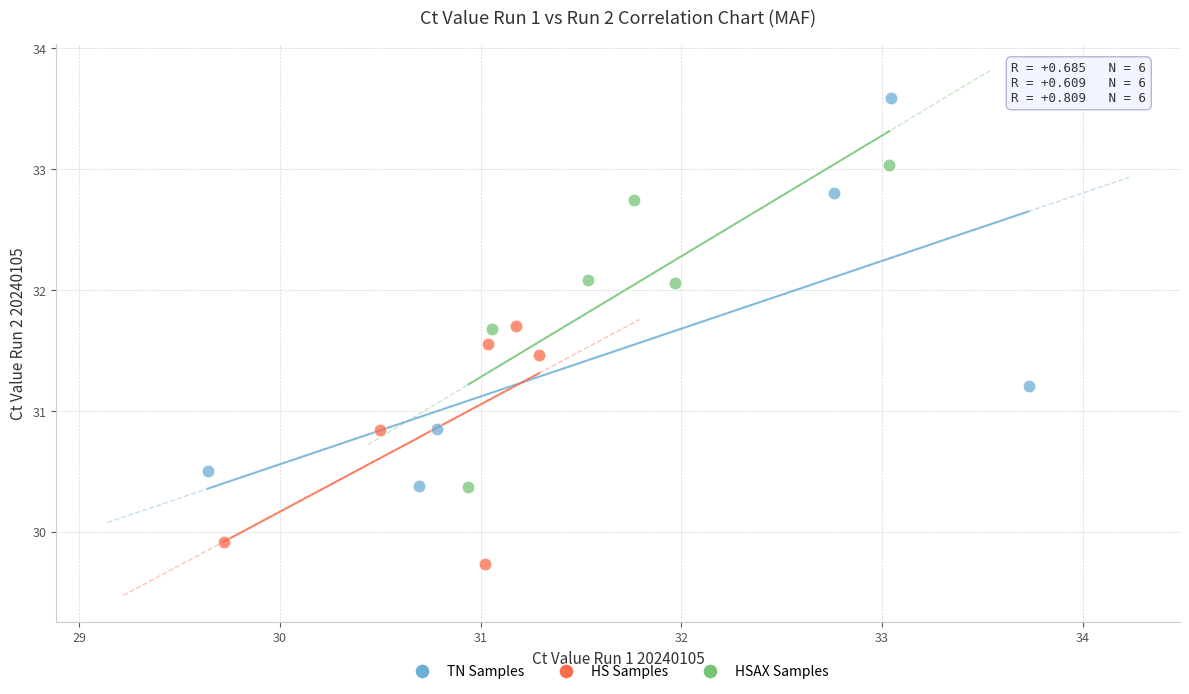

Which series contains the lowest Y value?

HS Samples